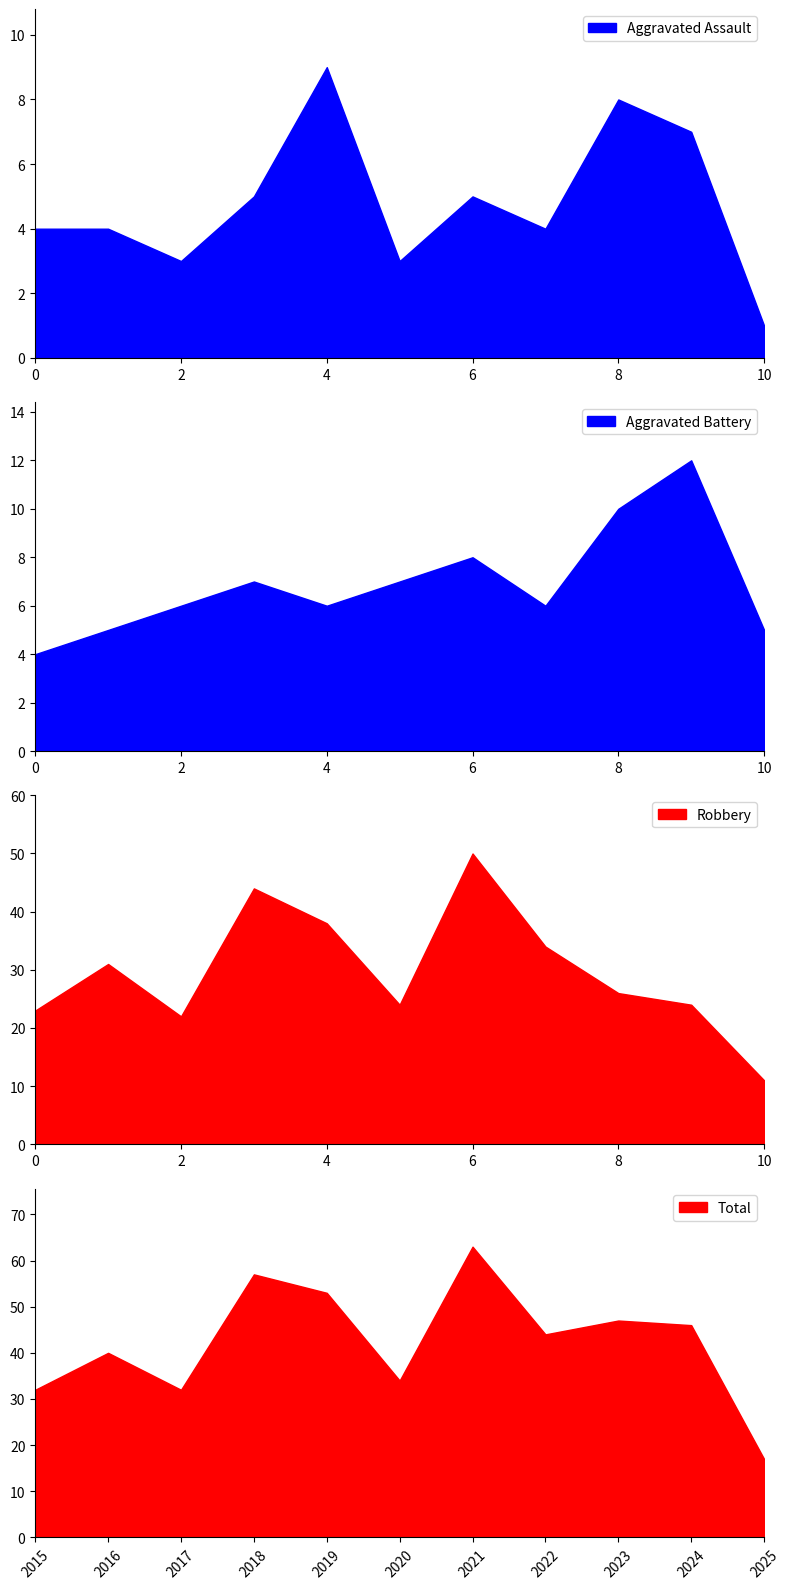

The value of Aggravated Assault at 10 is 0. True or false?

False